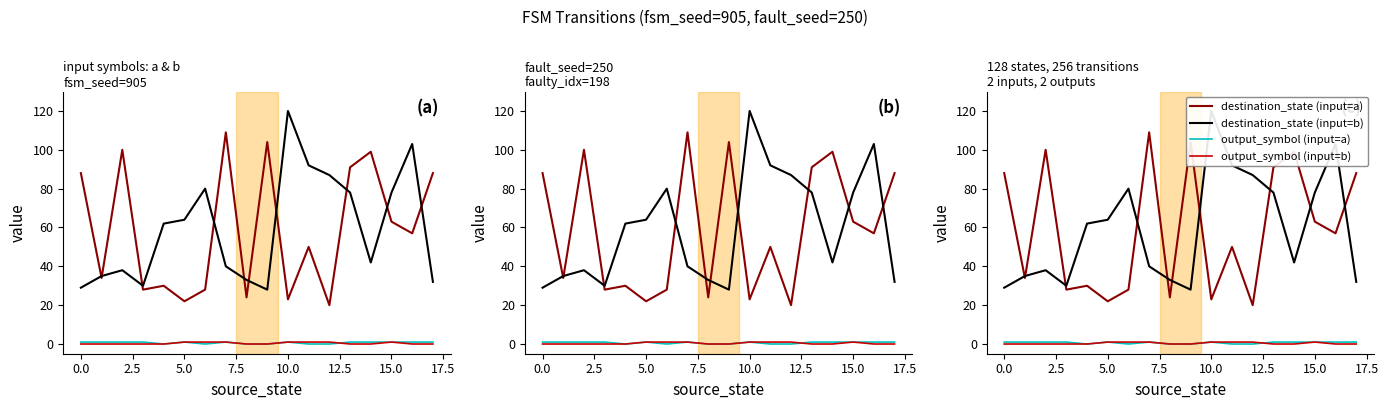

Reading left to right, extract all data points from this chart.

destination_state (input=a): 88	34	100	28	30	22	28	109	24	104	23	50	20	91	99	63	57	88
destination_state (input=b): 29	35	38	30	62	64	80	40	33	28	120	92	87	78	42	78	103	32
output_symbol (input=a): 1	1	1	1	0	1	0	1	0	0	1	0	0	1	1	1	1	1
output_symbol (input=b): 0	0	0	0	0	1	1	1	0	0	1	1	1	0	0	1	0	0